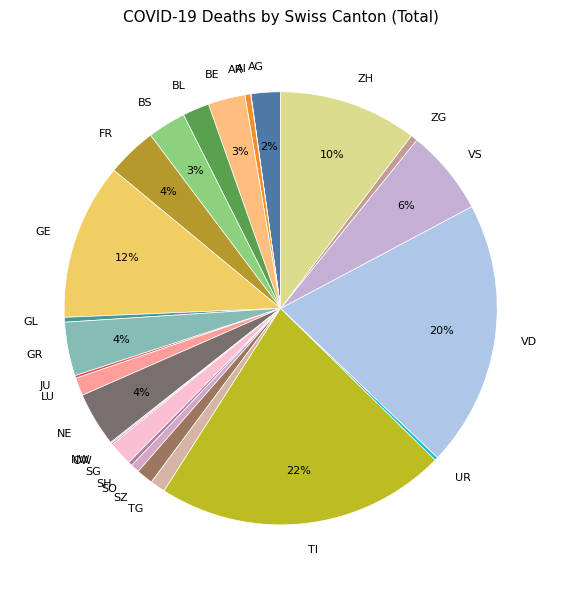

What is the largest slice in the pie chart?

TI